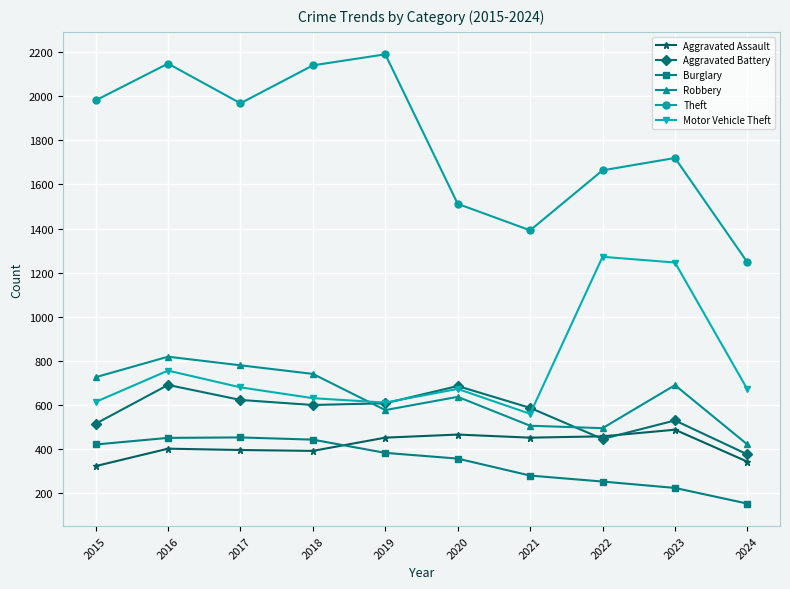

How many values in the Theft series are below 1968?

5